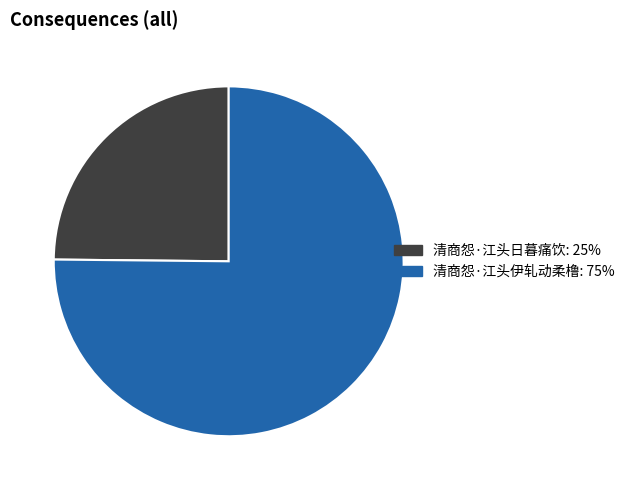

Approximately how many times larger is the value at 清商怨·江头伊轧动柔橹 compared to 清商怨·江头日暮痛饮?

3.0